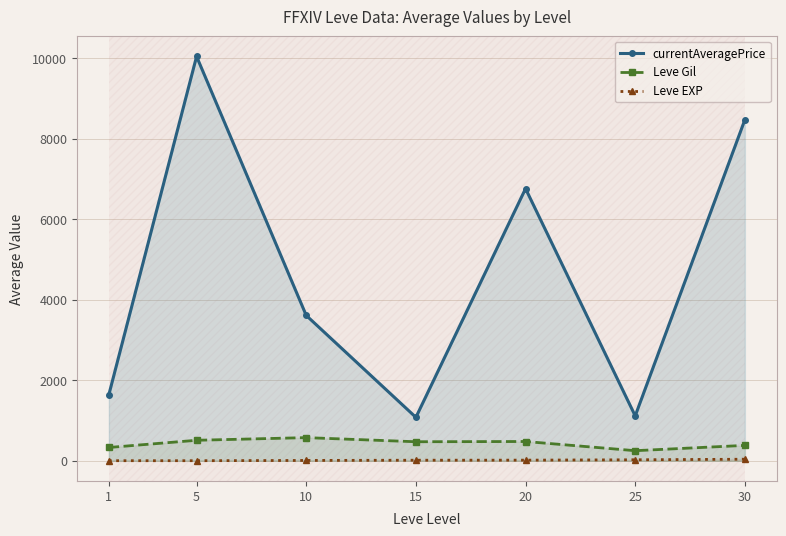

What is the sum of all Leve EXP values?

97.3